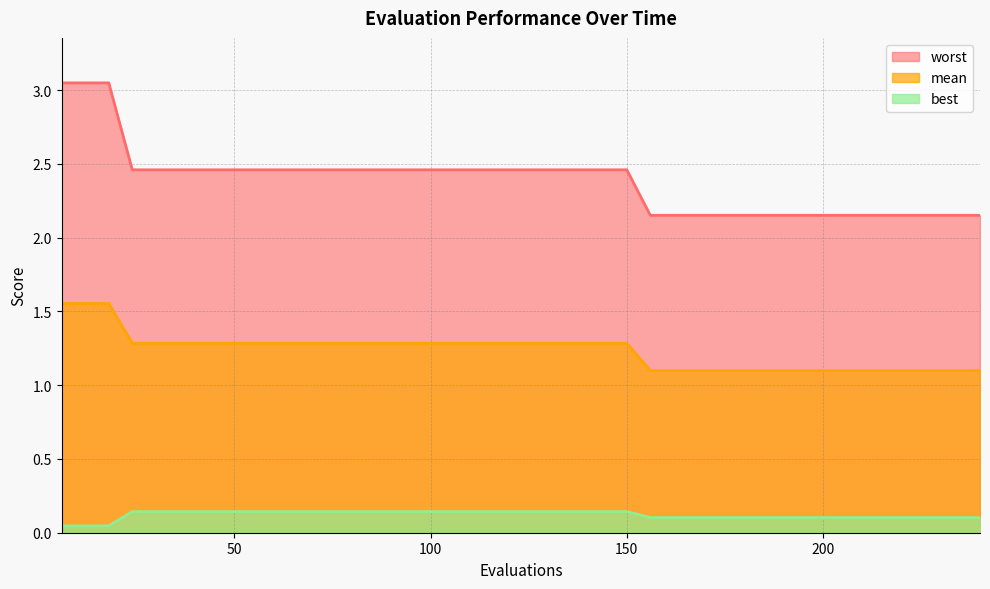

Between 30 and 222, which is larger?

30